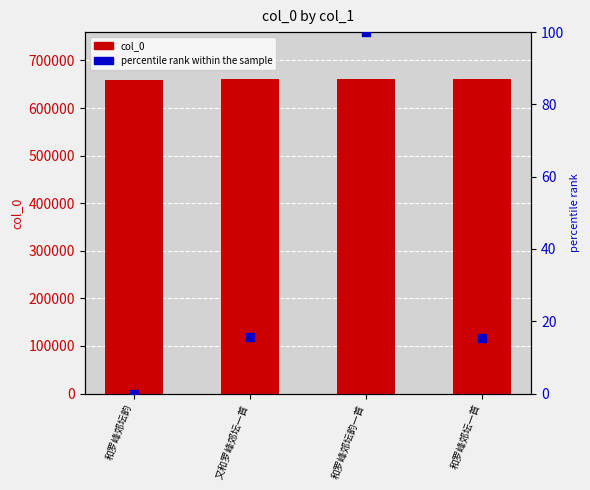

Which series has the largest total across all categories?

col_0